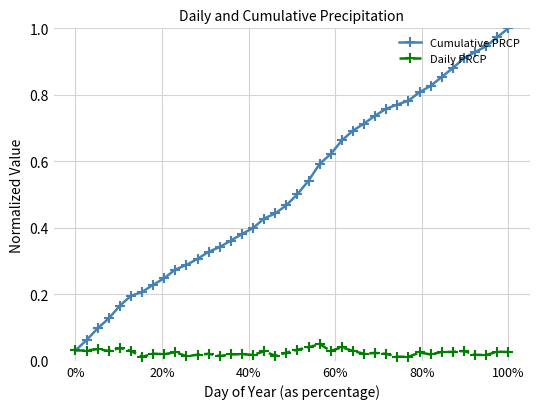

How many lines are shown in the chart?

2